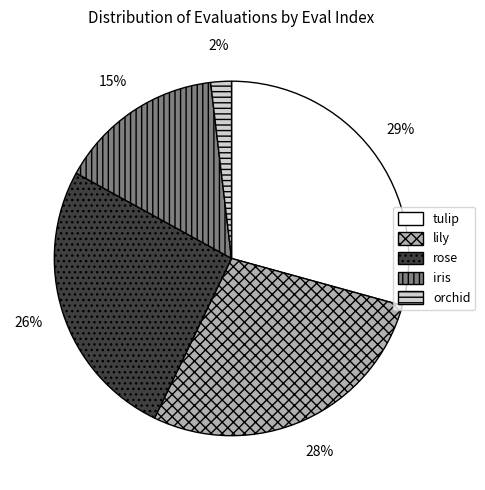

Does any single category account for the majority?

No